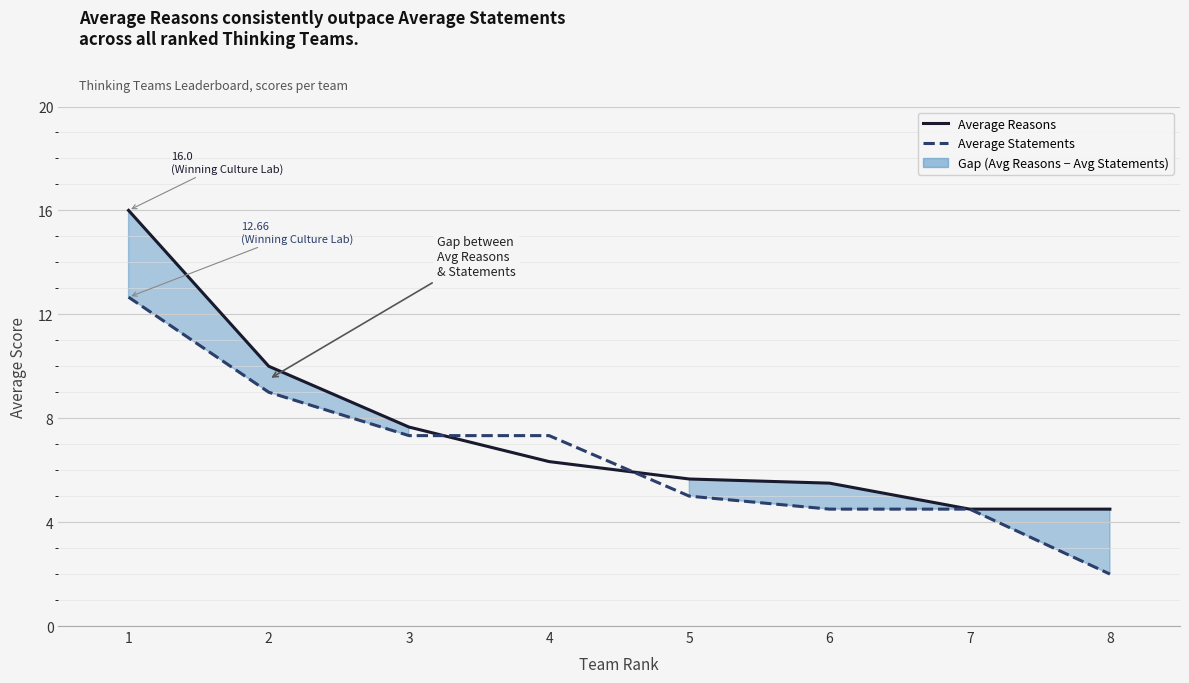

At which category is the sum across all series the highest?

1